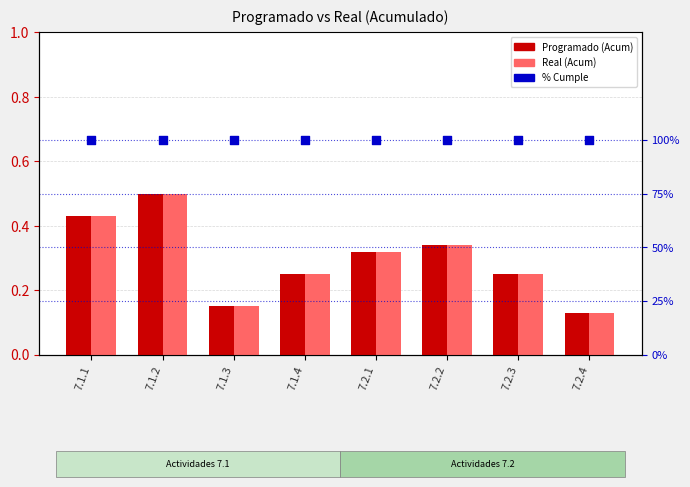

Which series reaches the maximum Y coordinate?

% Cumple